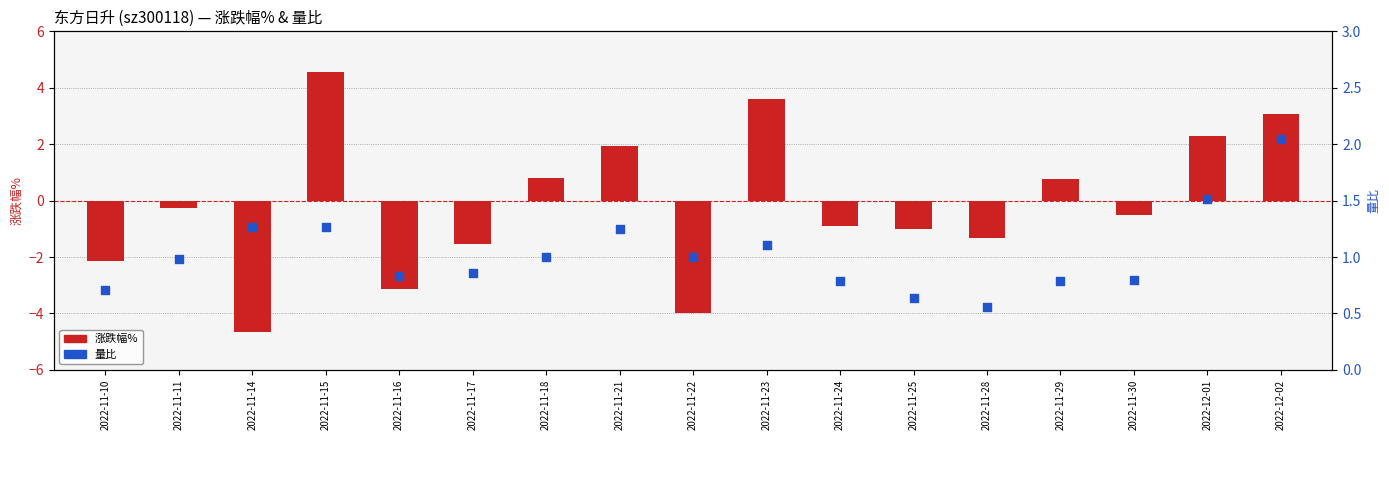

Is the value of 量比 at 2022-11-14 greater than the value of 涨跌幅% at 2022-12-02?

No